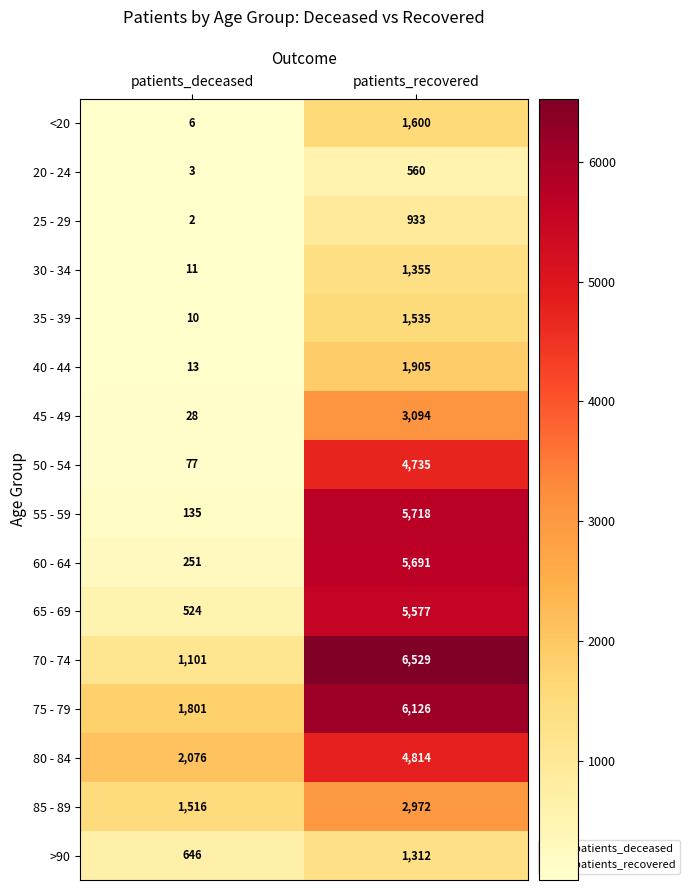

The value of 85 - 89 at patients_deceased is 1061. True or false?

False